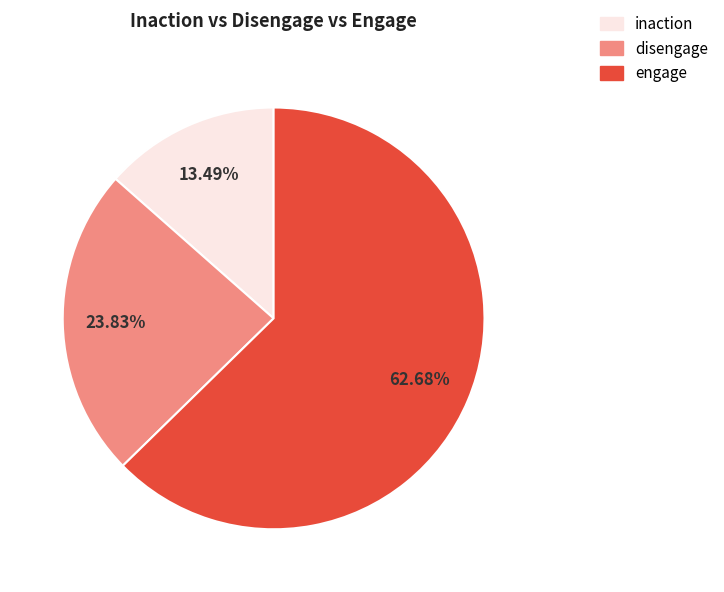

How many slices are in this pie chart?

3